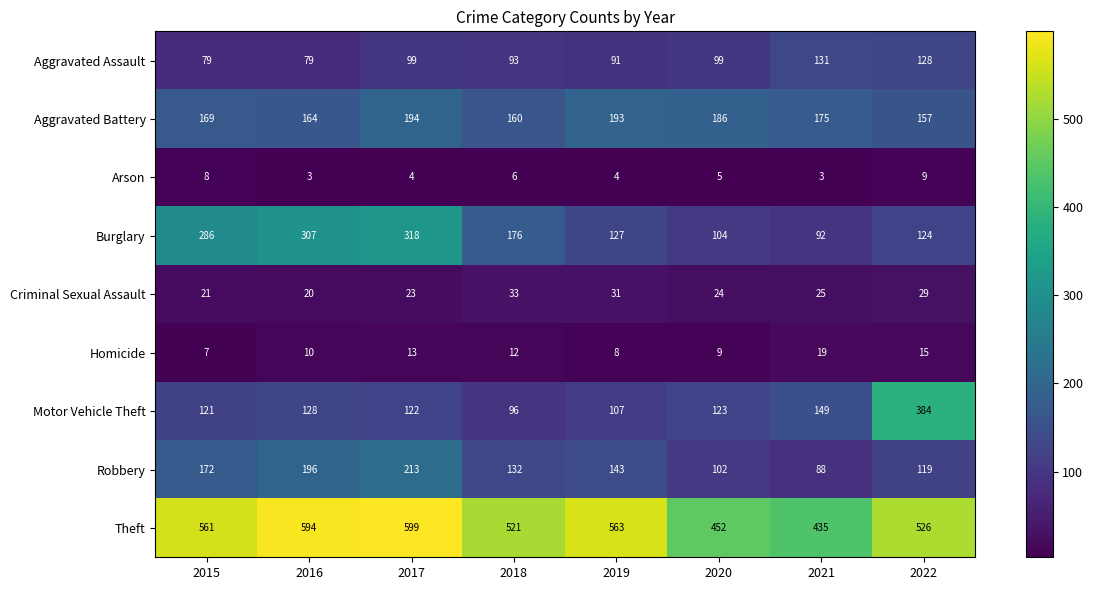

What is the difference between the Aggravated Battery values at 2018 and 2021?

15